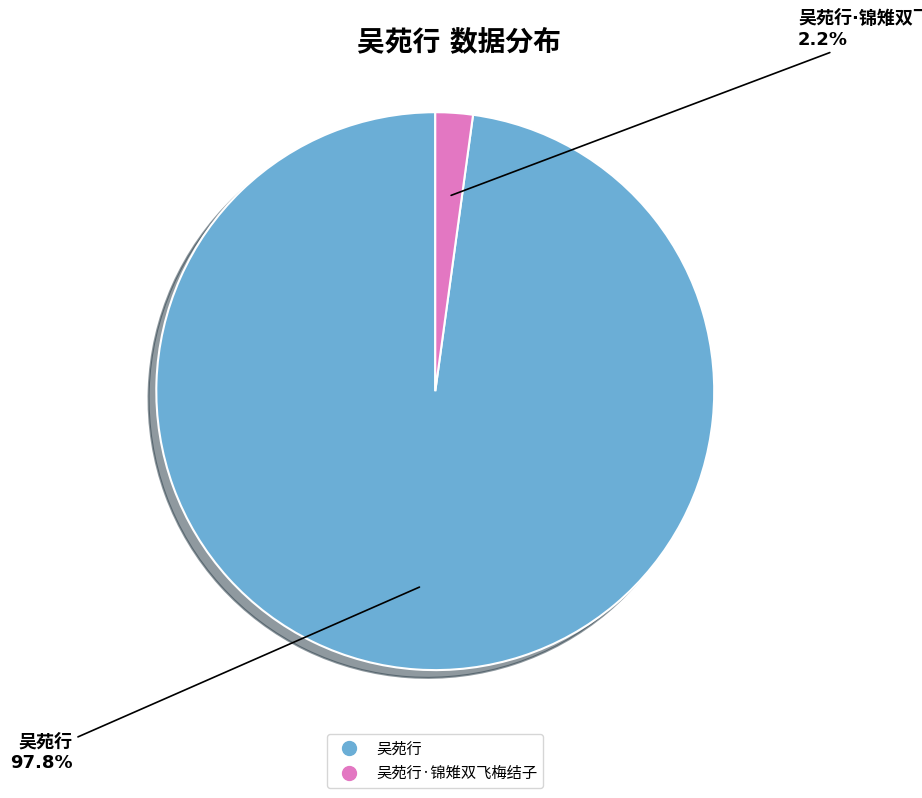

Does any single category account for the majority?

Yes